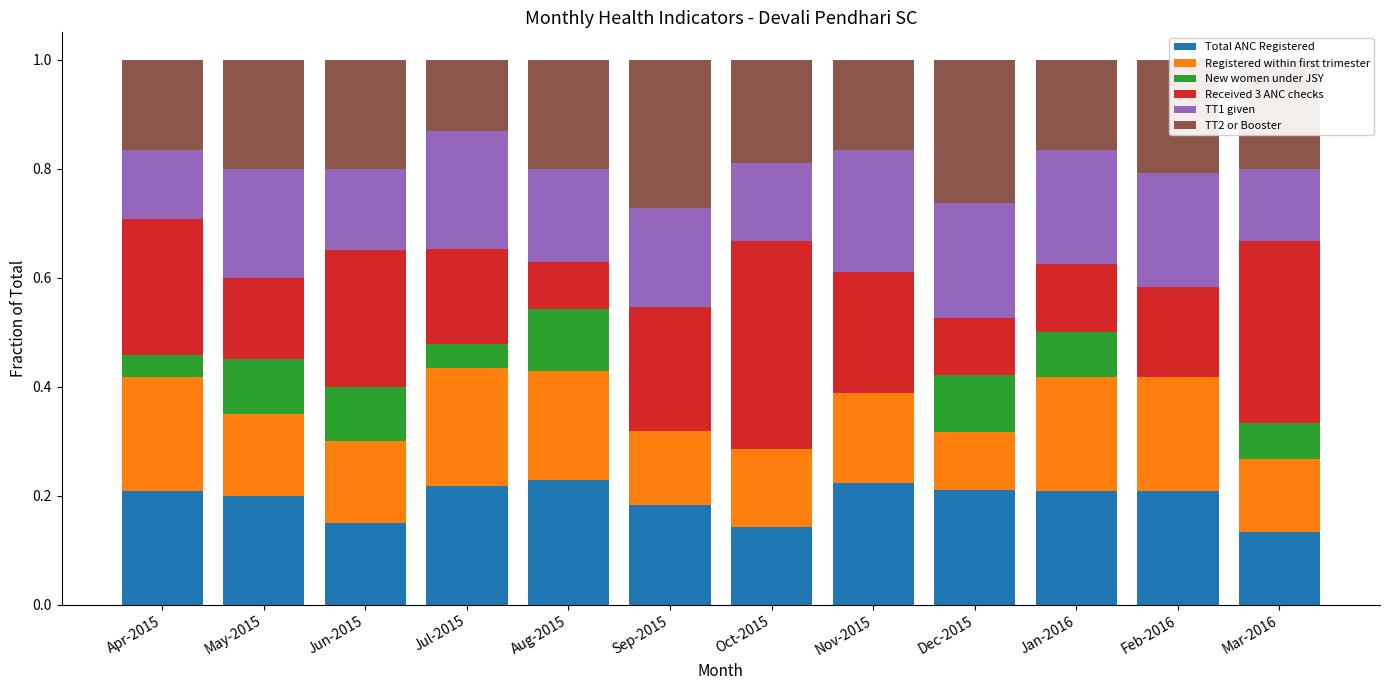

What is the total value across all series at Sep-2015?

1.0